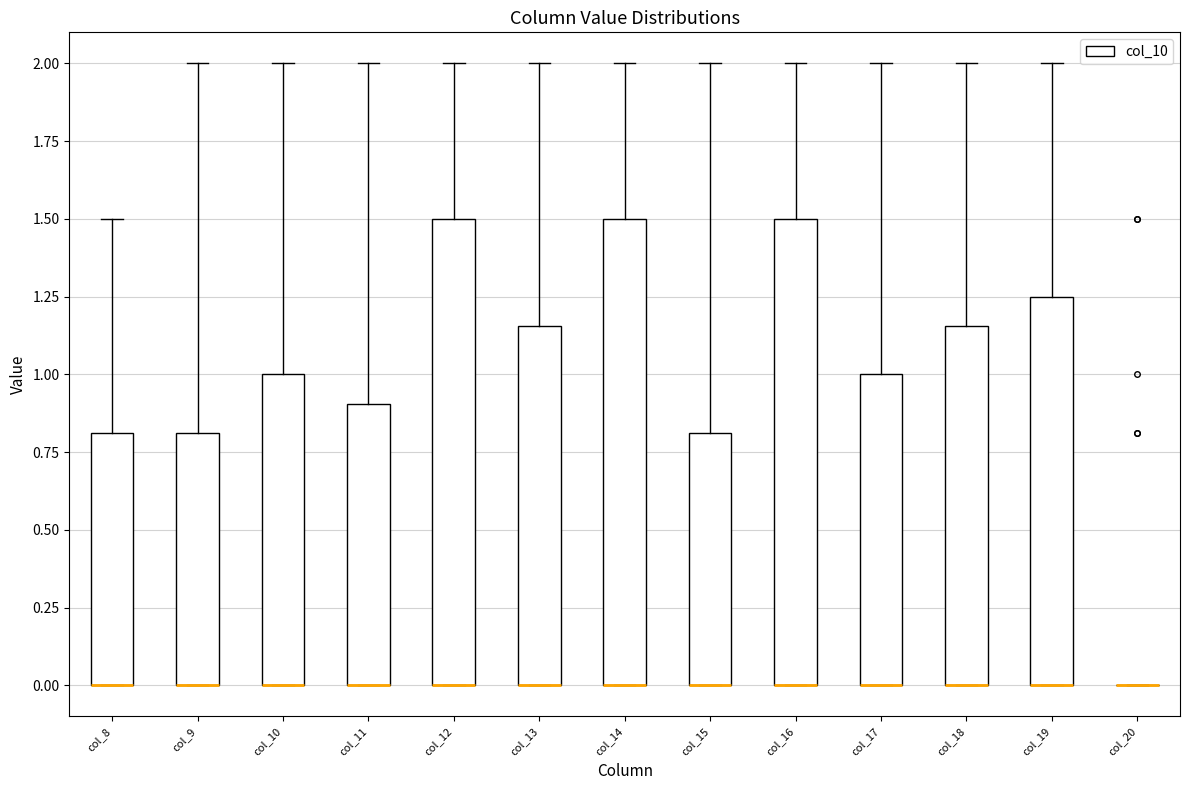

Where does the upper whisker of the box for col_15 end on the y-axis? The values are not printed on the chart, so give them approximately, as read against the axis.

2.00